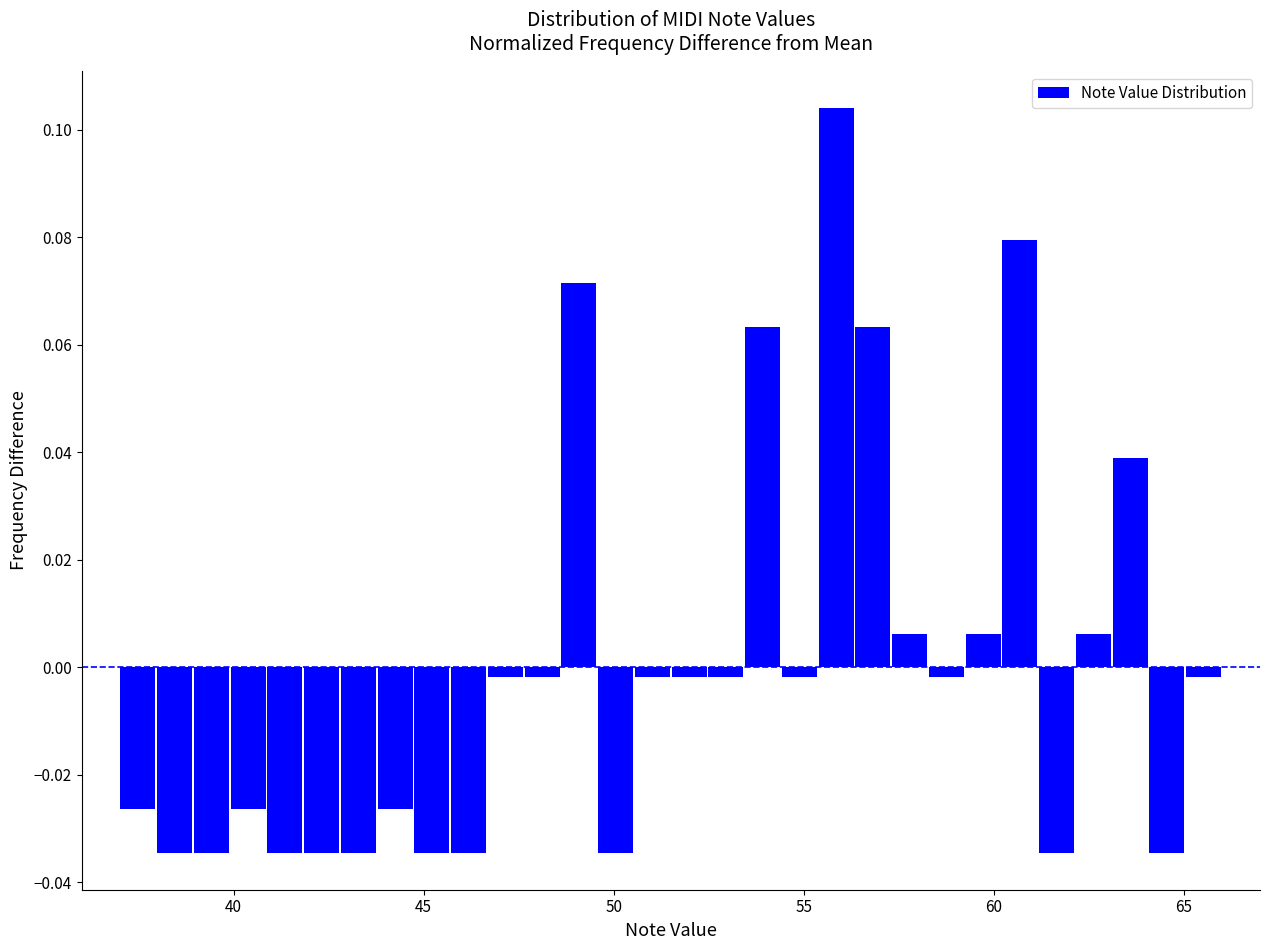

Around what value on the x-axis is the tallest bar? Give the approximate position of its centre, as read against the axis.

56.0